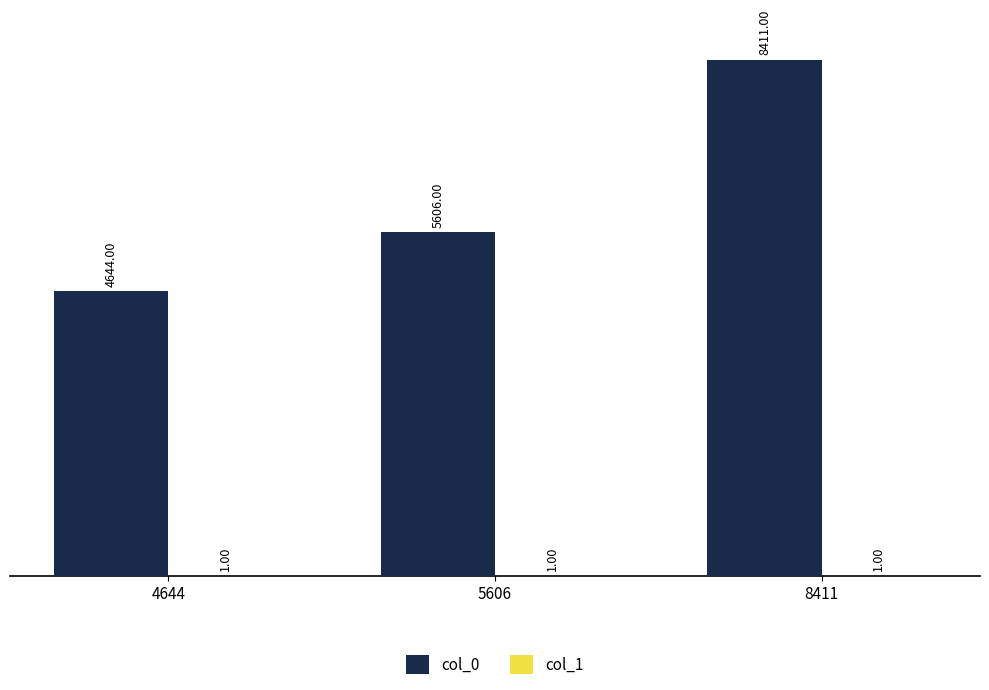

What is the total value across all series at 8411?

8412